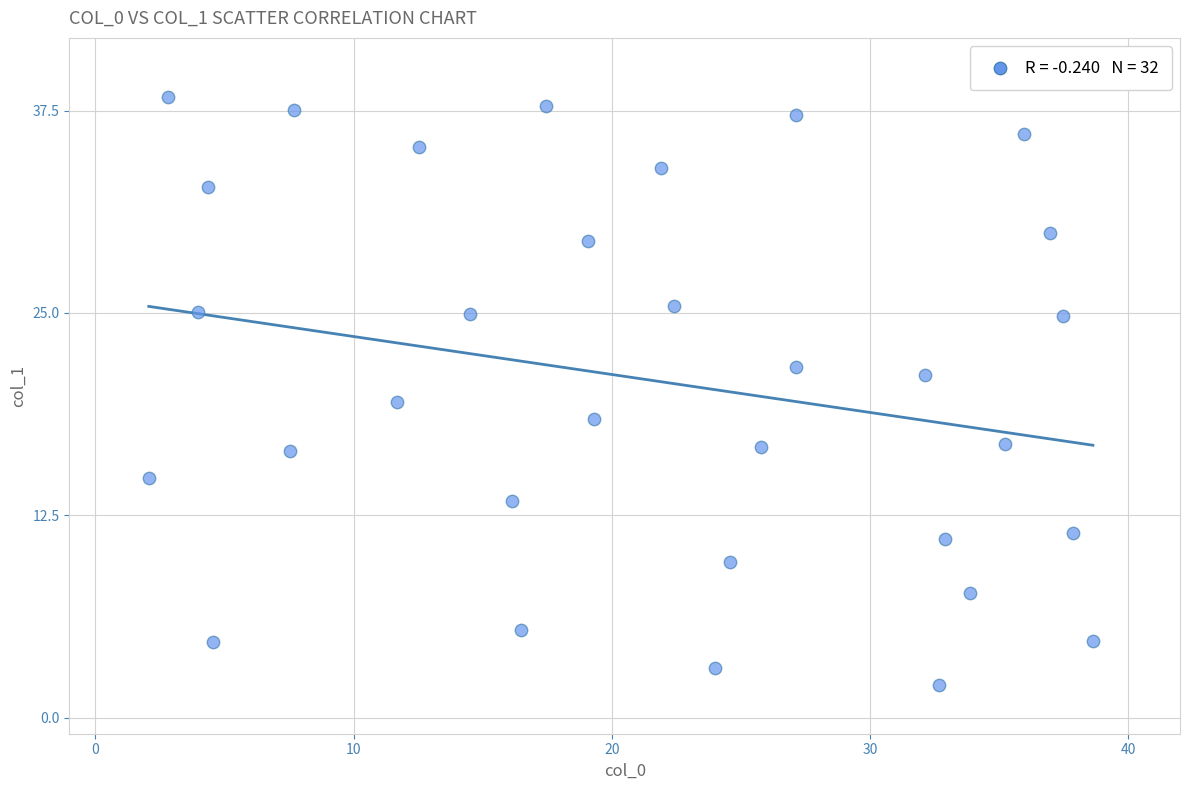

What Y value in the scatter plot is closest to 20?

19.5